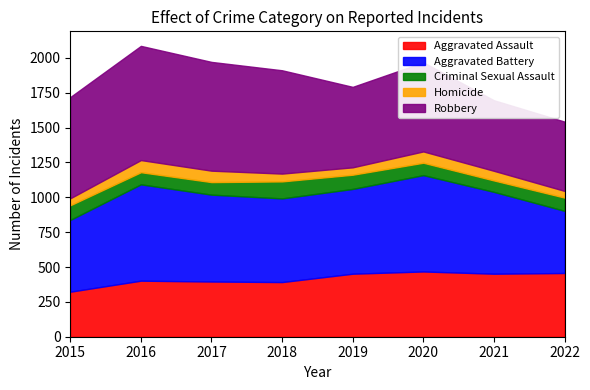

How many distinct data groups are displayed?

5